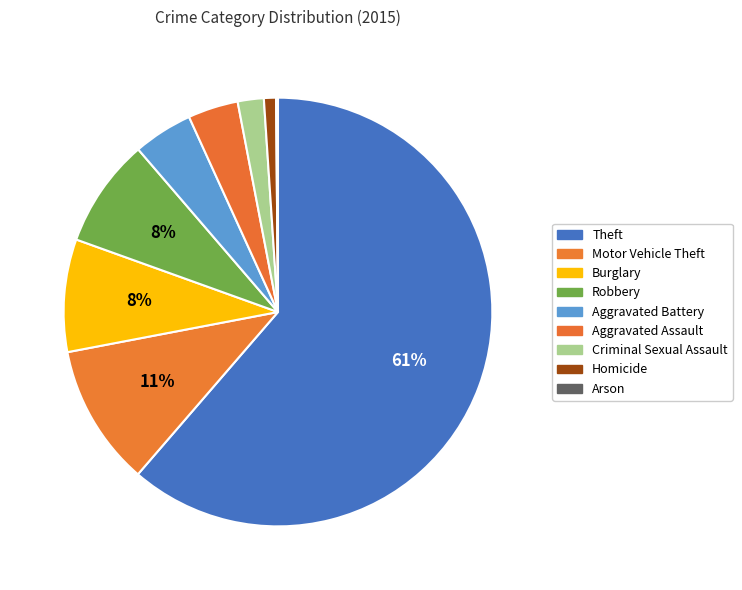

To the nearest percent, what is the difference between the Homicide and Robbery slice percentages?

7%